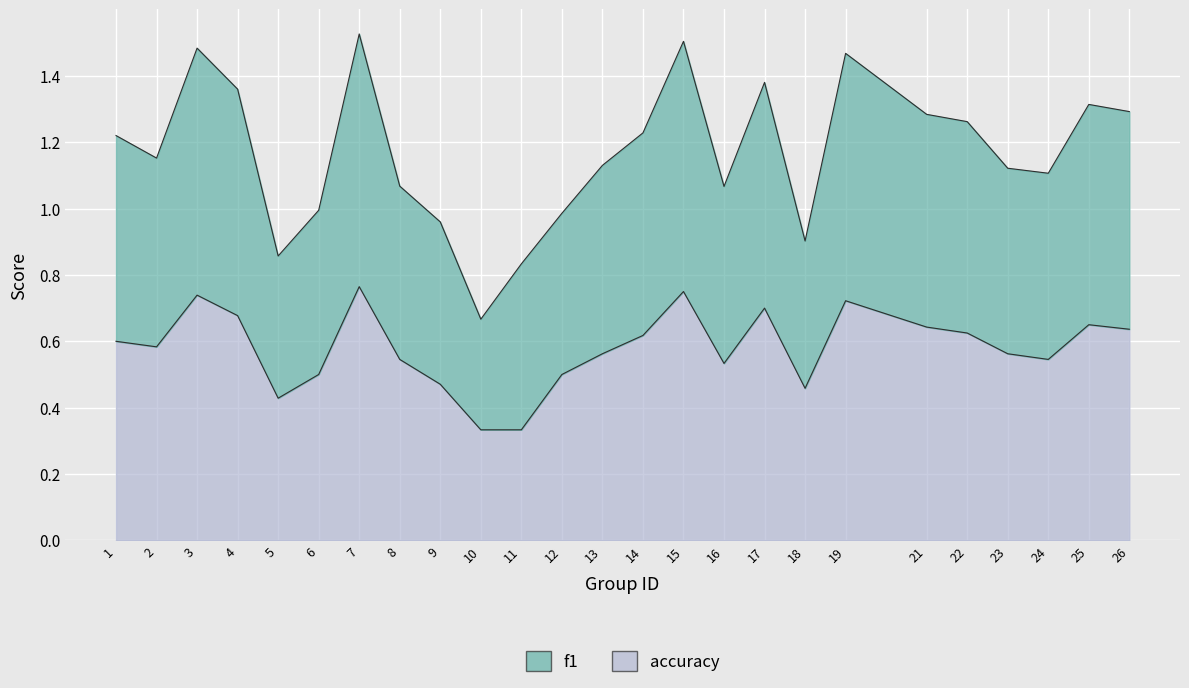

Is it true that f1 equals 1.3 at 21?

True